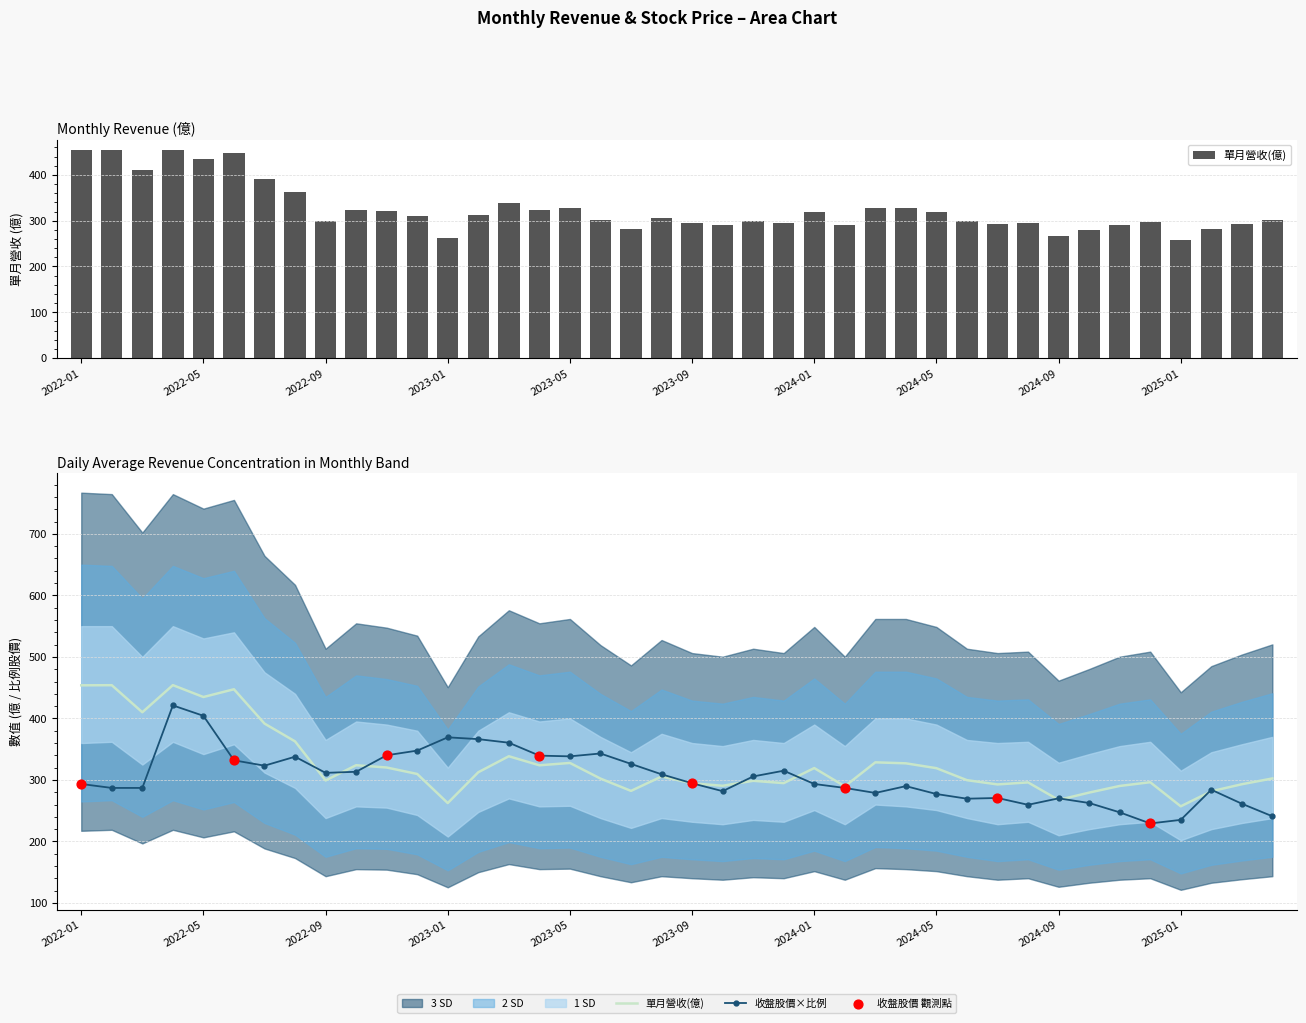

At which category is the sum across all series the highest?

2022-04